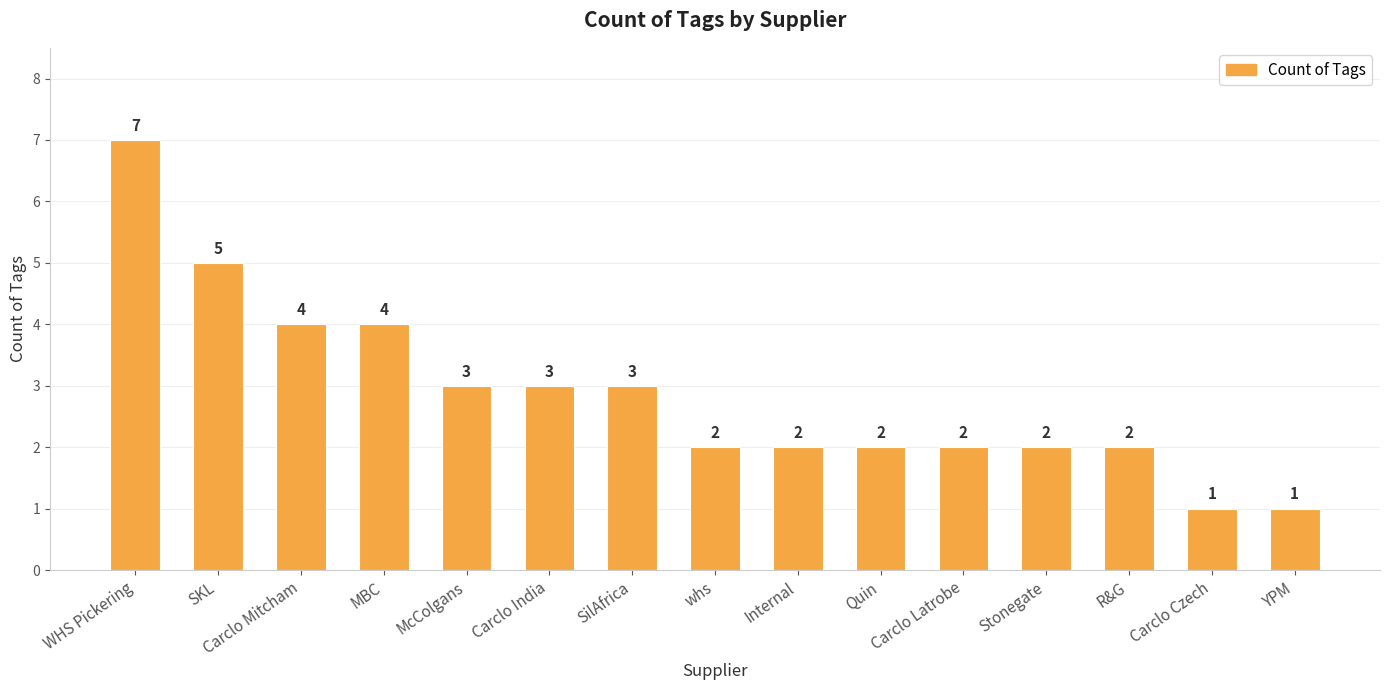

What is the difference between the second highest and minimum values?

4